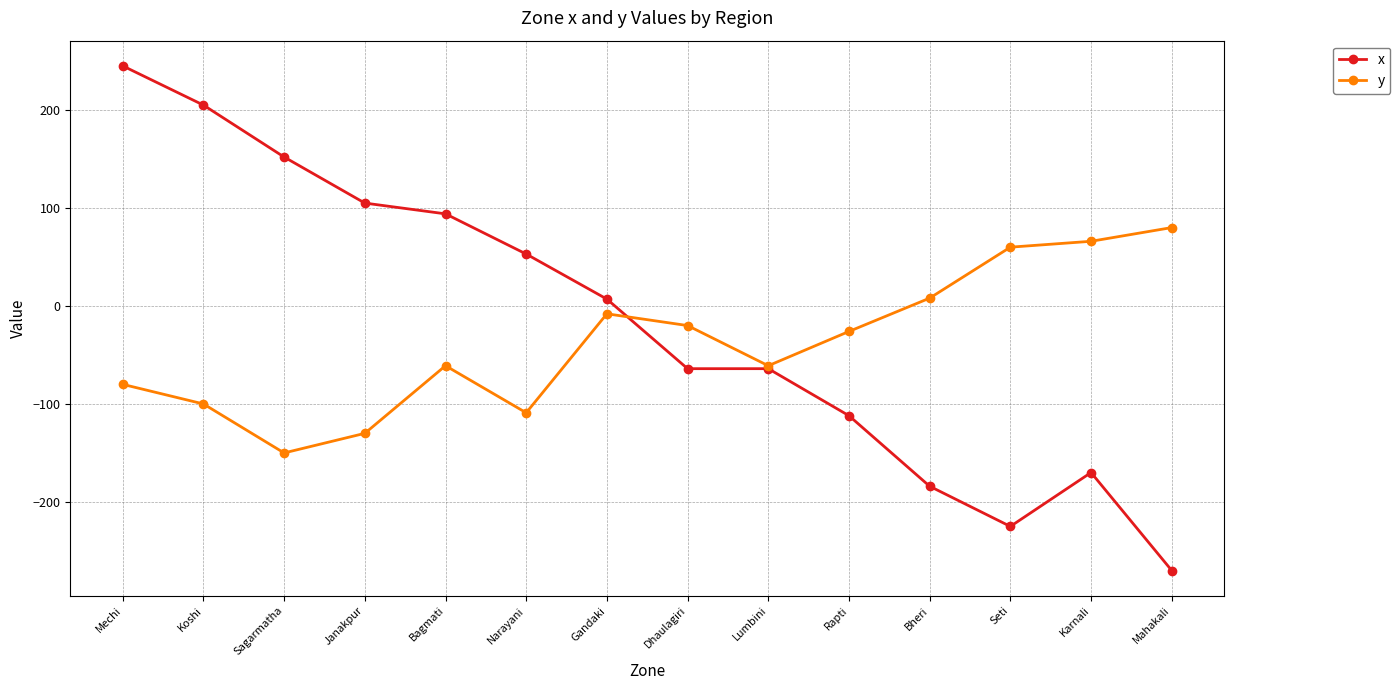

At which label is y closest to -35?

Rapti